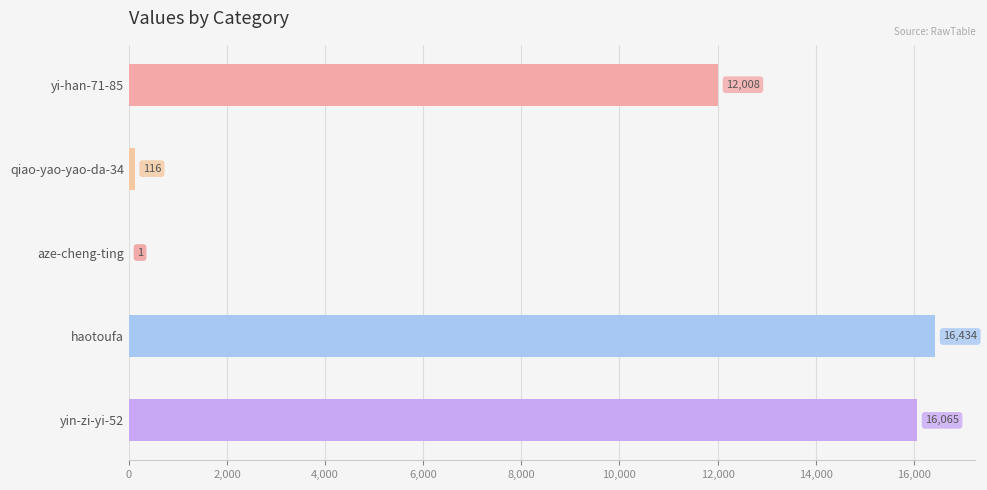

What is the change in value from yi-han-71-85 to qiao-yao-yao-da-34?

-11892